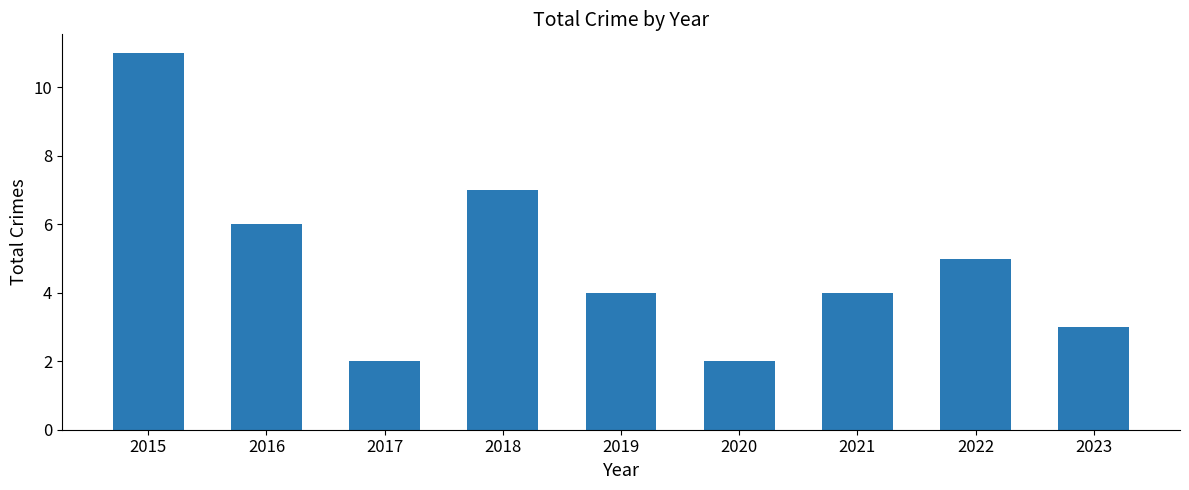

Reading left to right, list all the values displayed in this chart.

2015=11	2016=6	2017=2	2018=7	2019=4	2020=2	2021=4	2022=5	2023=3